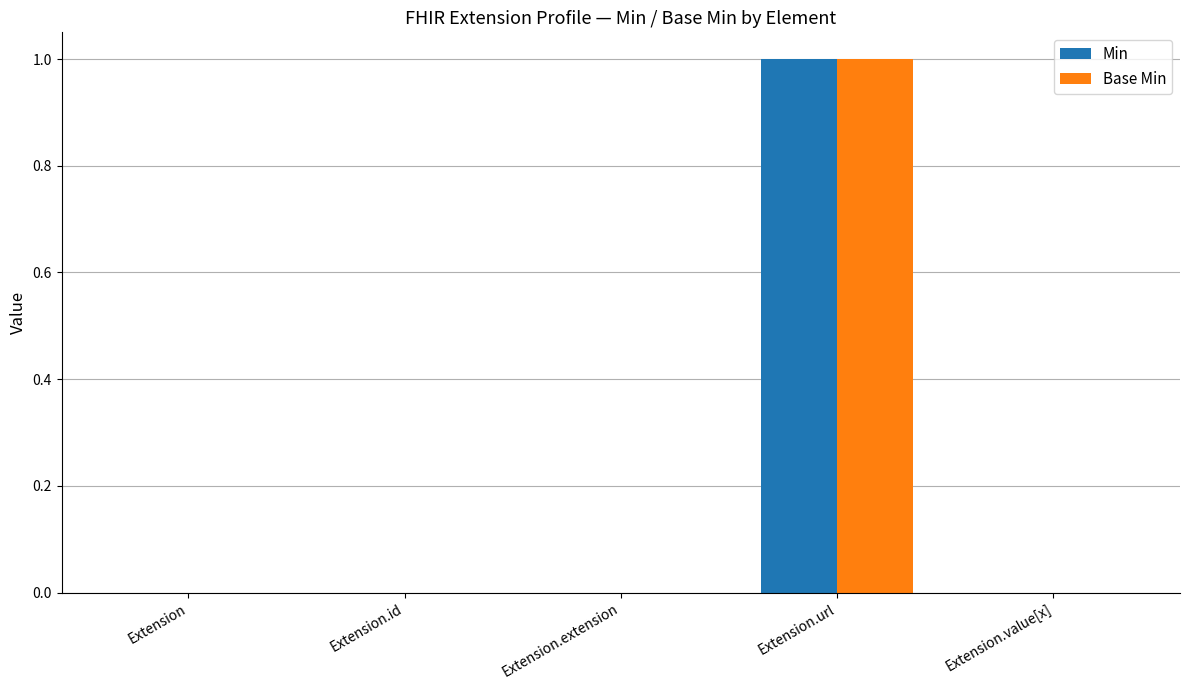

Count the Min values in the range 0 to 1.

5